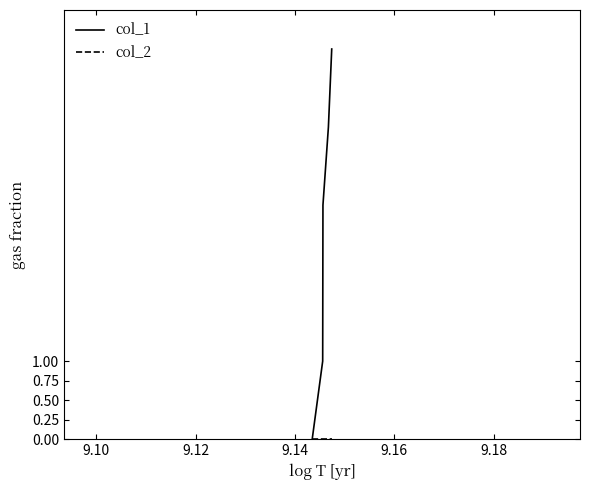

What is the greatest value displayed?

5